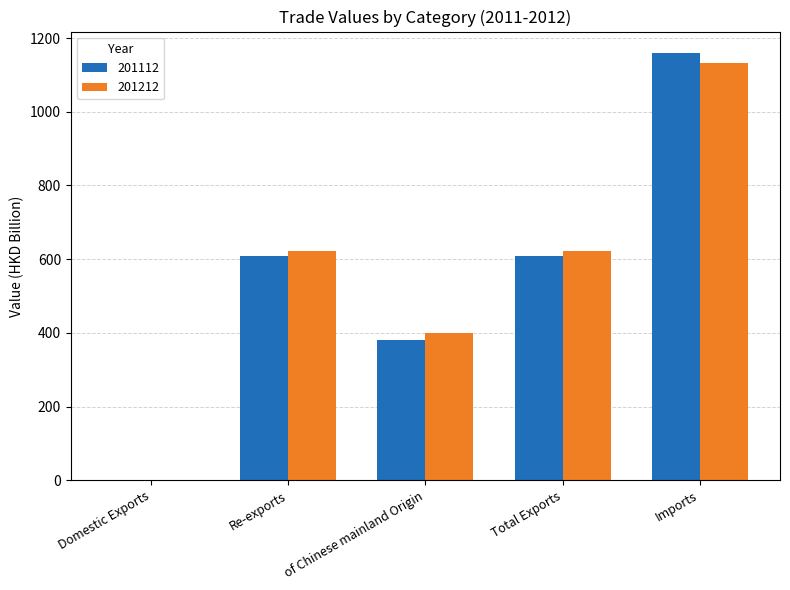

True or false: 201112 has a value of 870.2 at Total Exports.

False